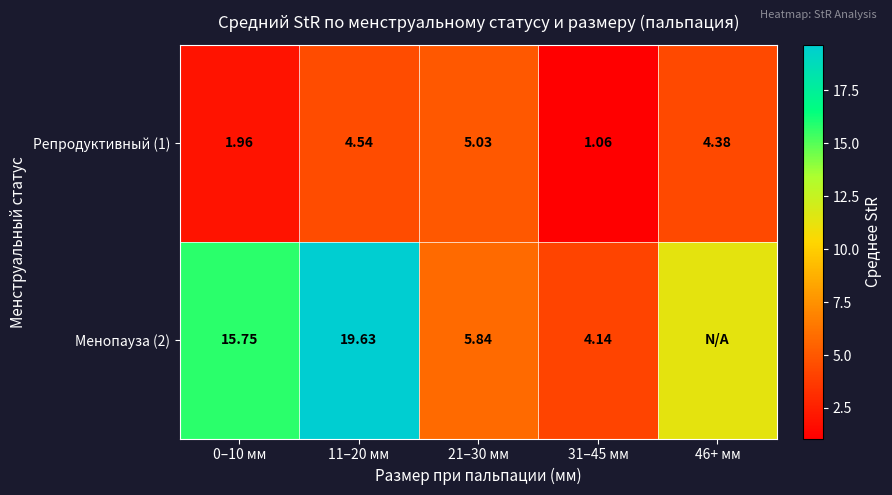

How many values in the Репродуктивный (1) series are below 4?

2